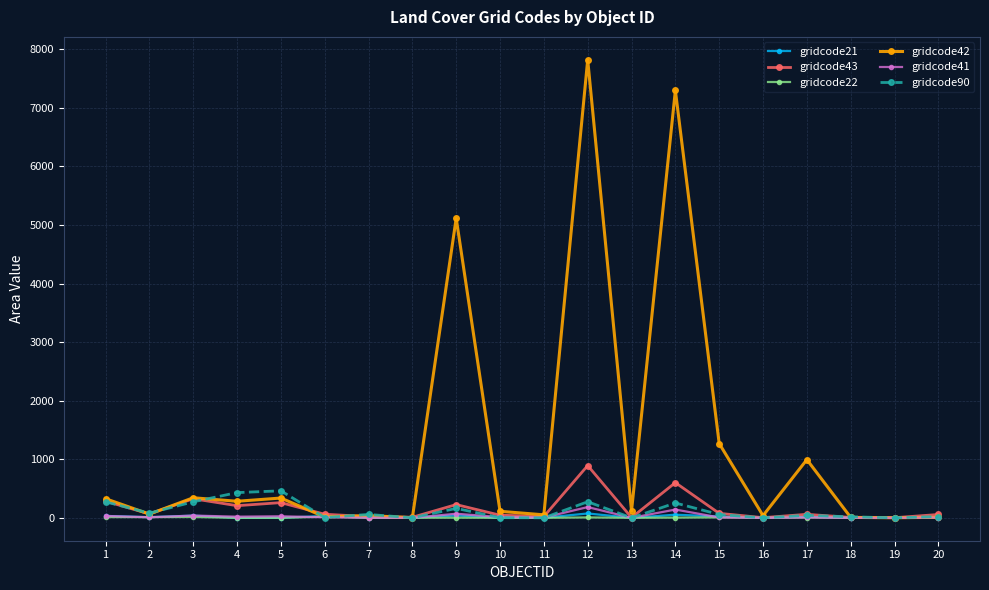

What is the maximum value shown in the chart?

7821.9